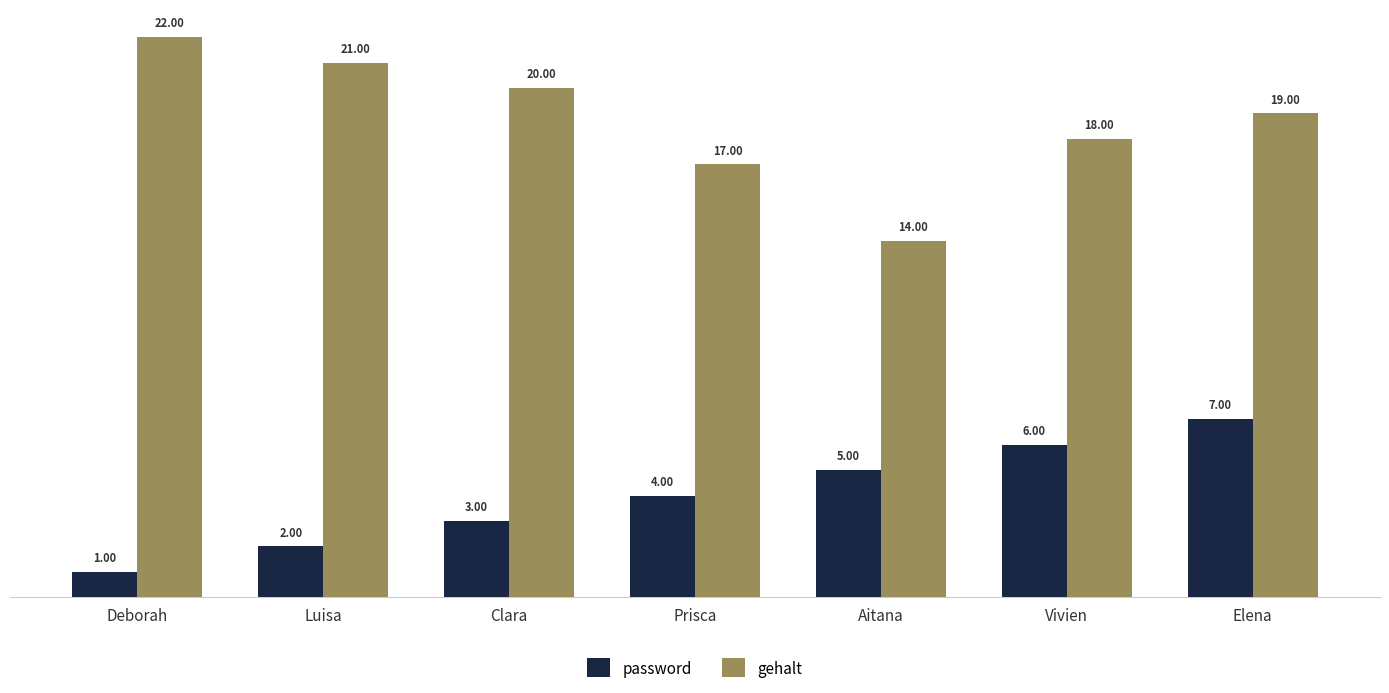

Reading left to right, list all the values displayed in this chart.

password: 1	2	3	4	5	6	7
gehalt: 22	21	20	17	14	18	19